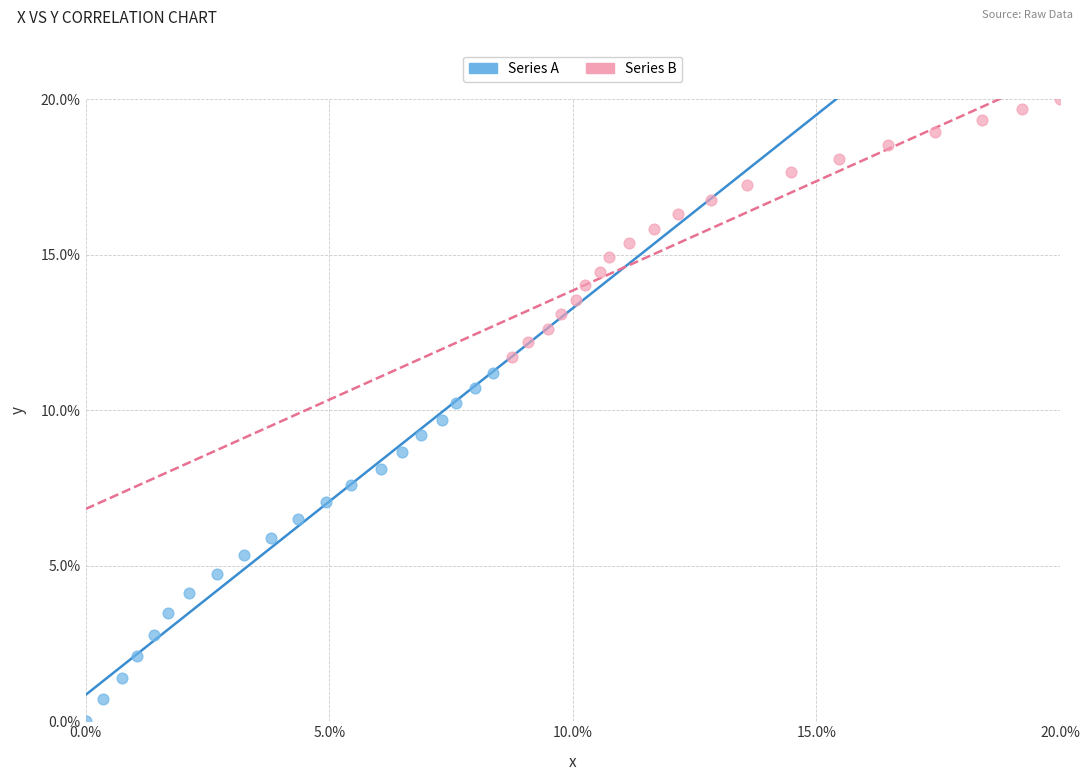

Which series reaches the maximum Y coordinate?

Series B